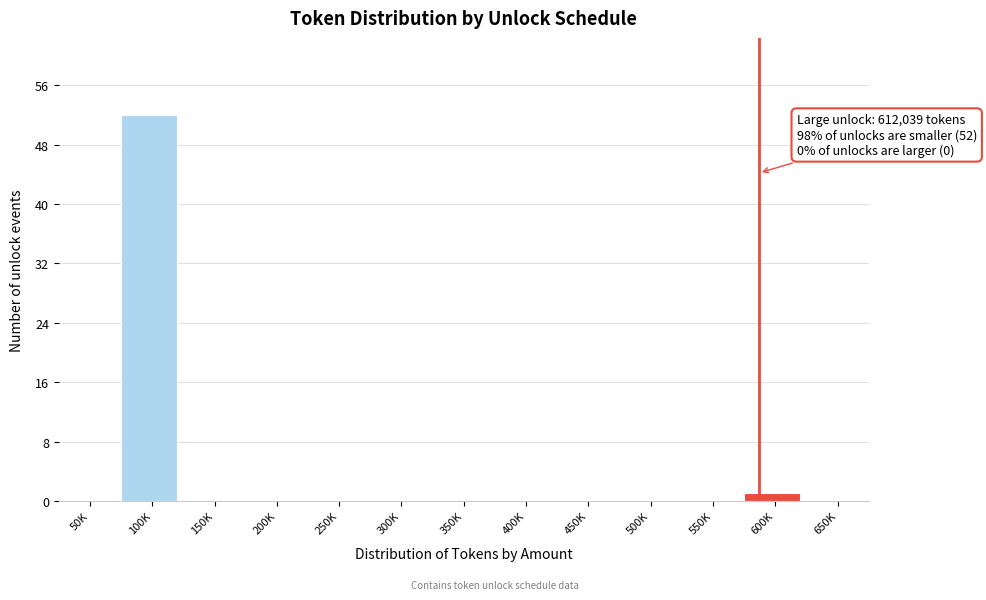

Reading left to right, extract all data points from this chart.

50K=0	100K=52	150K=0	200K=0	250K=0	300K=0	350K=0	400K=0	450K=0	500K=0	550K=0	600K=1	650K=0